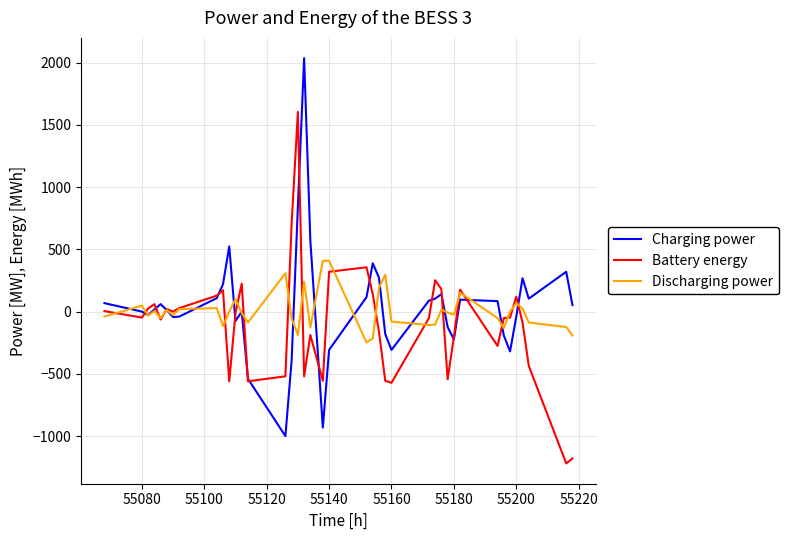

List the series in order of their peak value, highest first.

Charging power, Battery energy, Discharging power